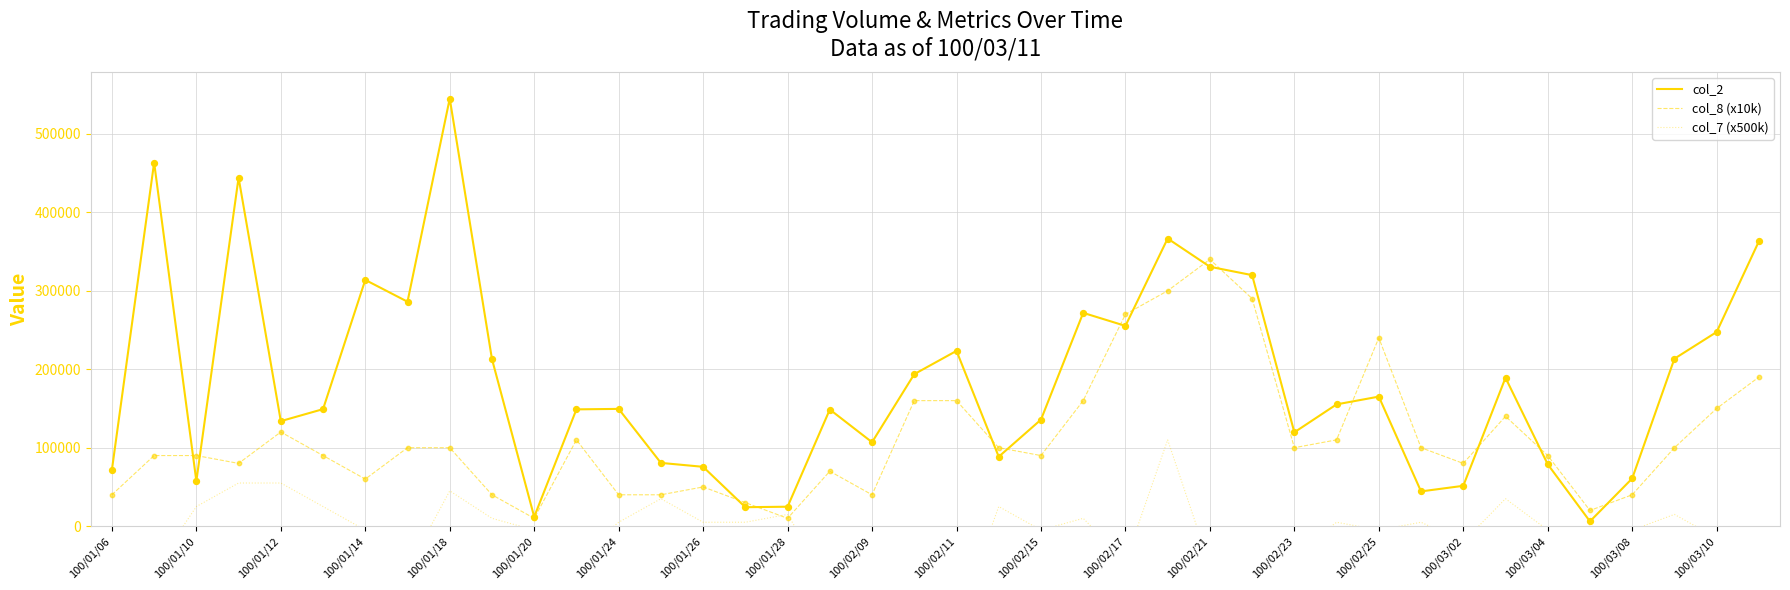

At how many categories does at least one series exceed 119432?

26